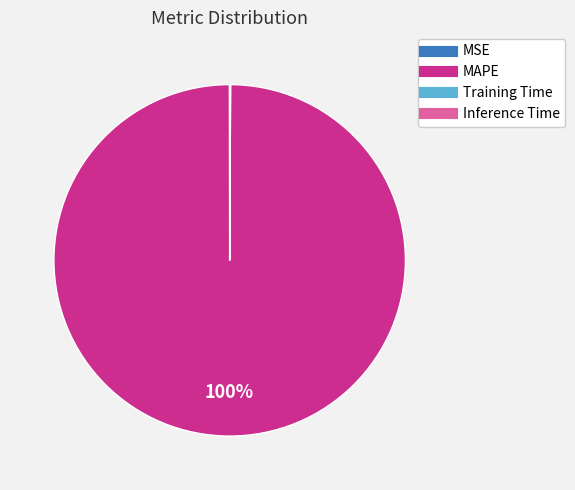

Is there any slice that represents more than half of the pie?

Yes